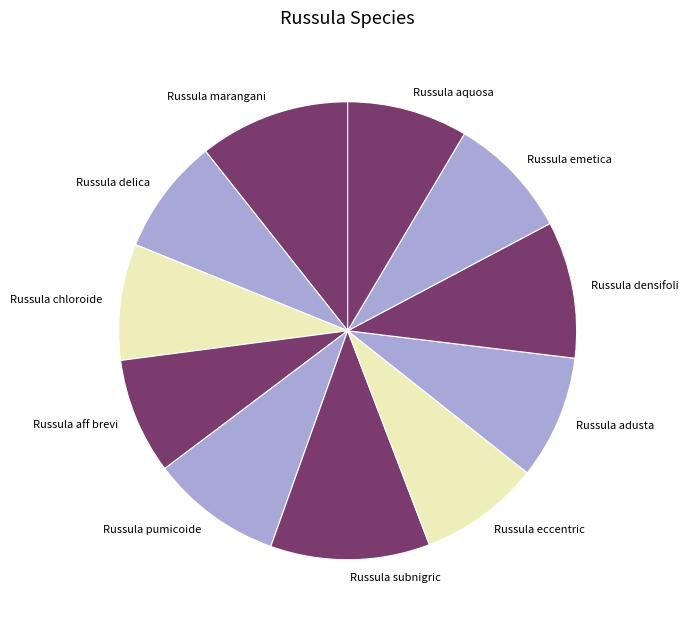

How many slices are in this pie chart?

11